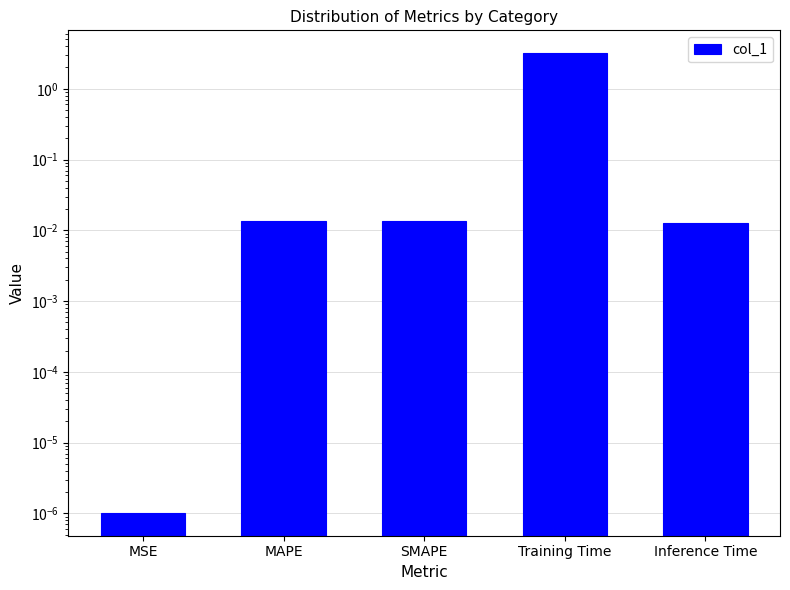

What position from the right is MAPE?

4